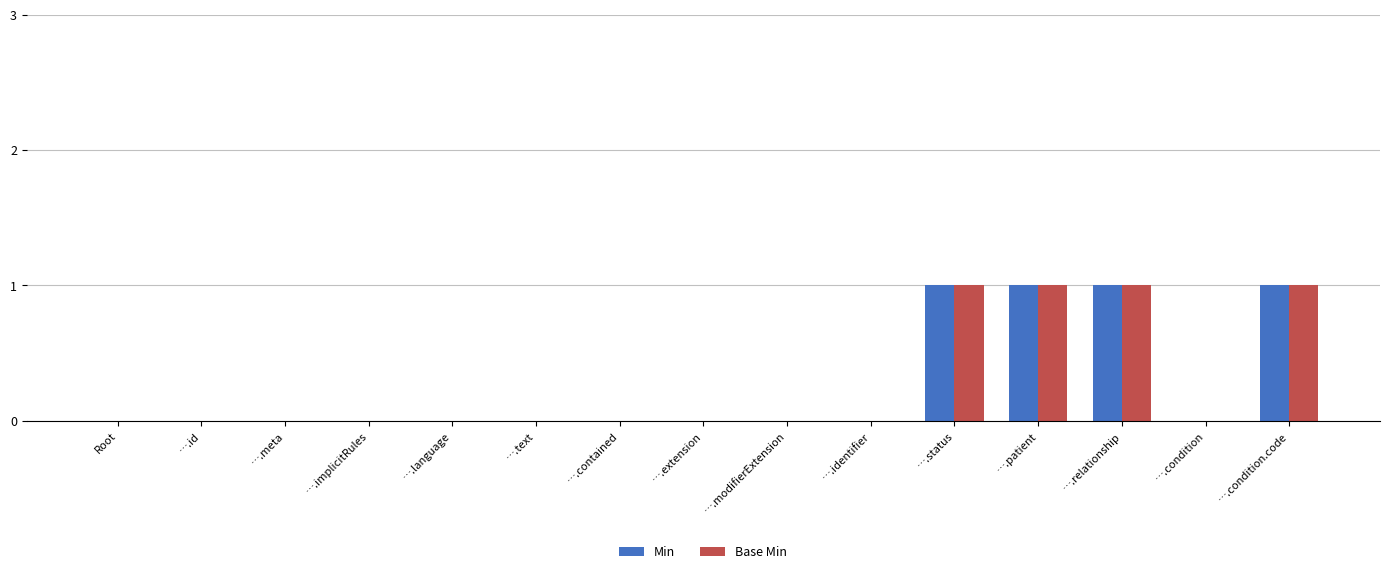

Is the value of Base Min at ….status greater than the value of Min at ….extension?

Yes